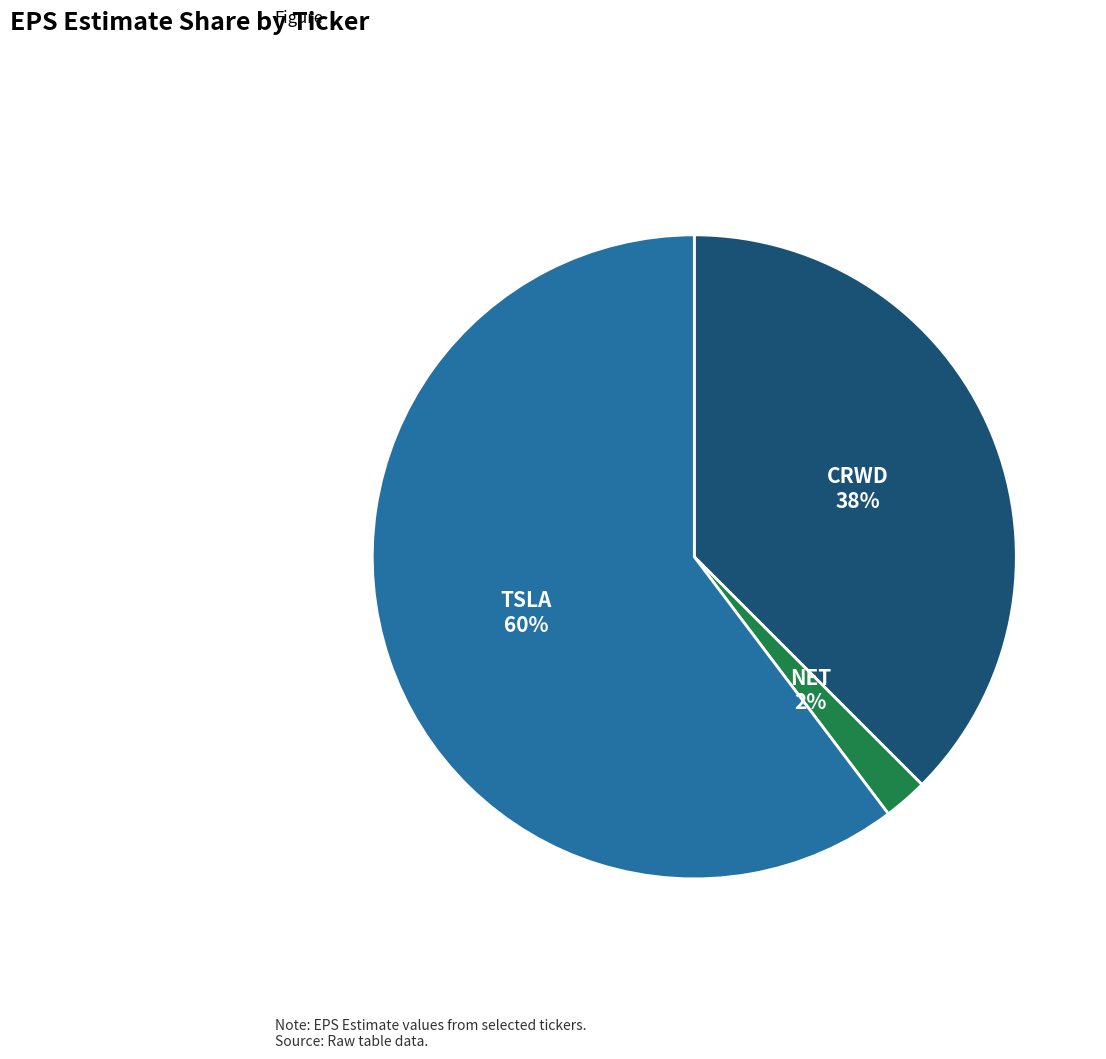

To the nearest percent, what is the average slice percentage?

33%